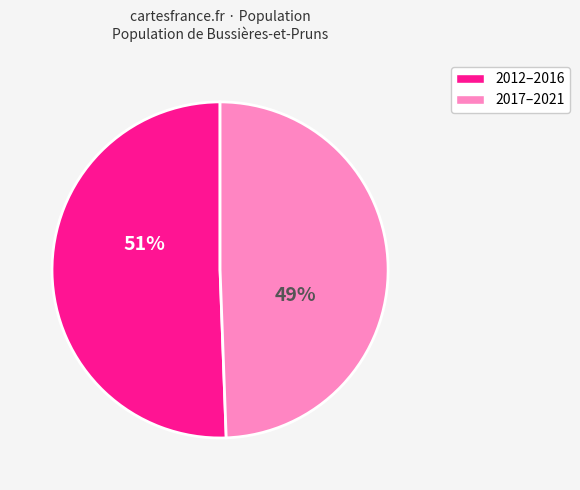

Is there any slice that represents more than half of the pie?

Yes